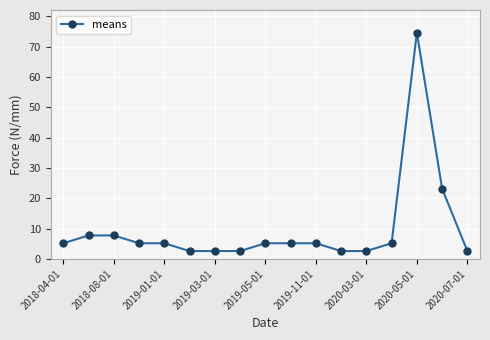

What is the minimum value shown in the chart?

2.6